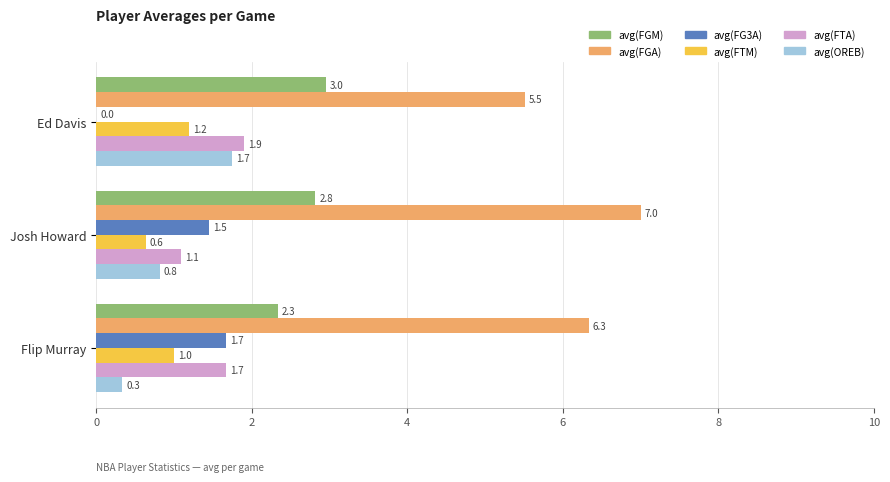

What is the sum of the avg(FGA) values at Flip Murray and Josh Howard?

13.3